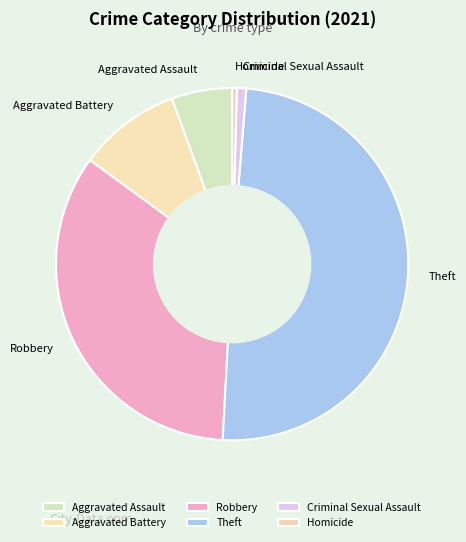

What is the ratio of the value at Aggravated Battery to the value at Aggravated Assault?

1.7